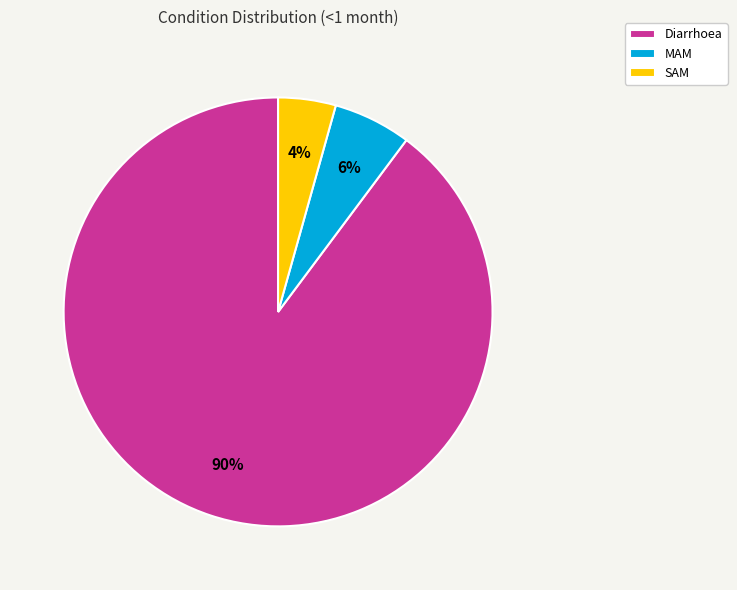

Is it true that MAM is 18% of the pie?

False